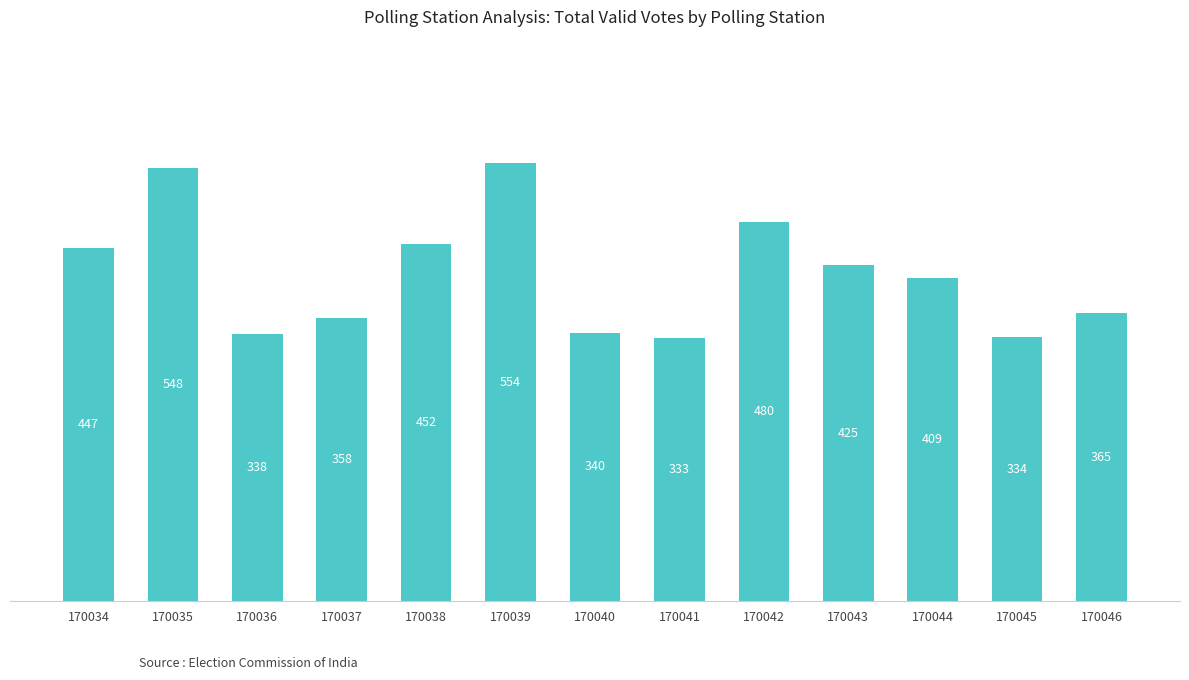

Rank the categories by value from lowest to highest.

170041, 170045, 170036, 170040, 170037, 170046, 170044, 170043, 170034, 170038, 170042, 170035, 170039